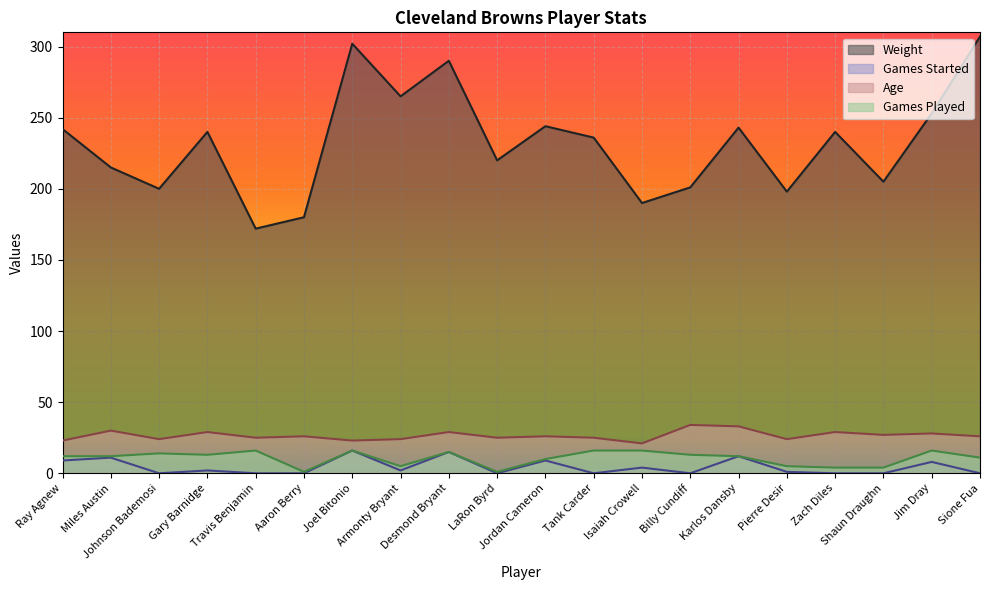

Which series has the largest range (max minus min)?

Weight